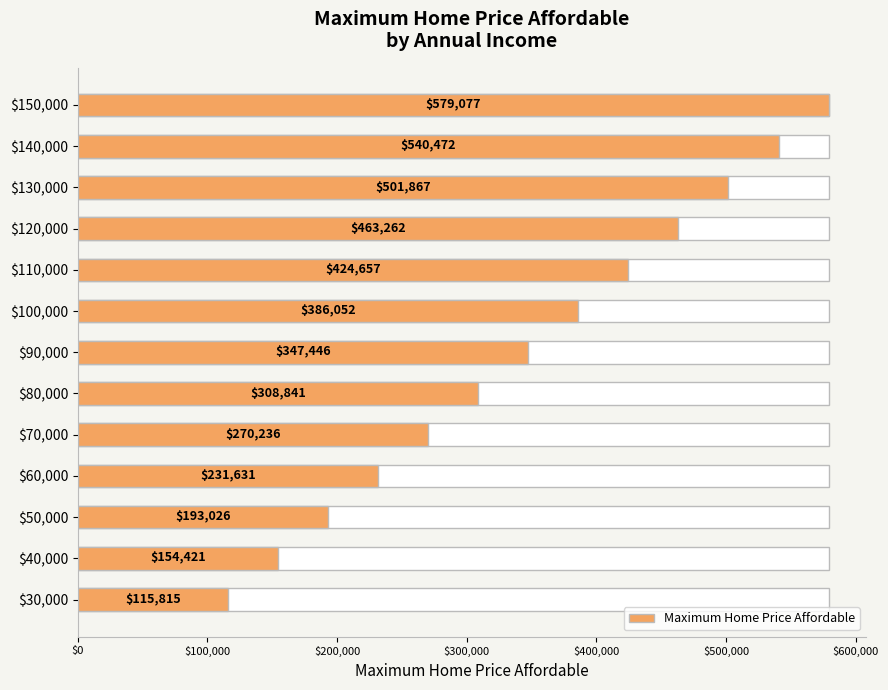

Is it true that the value at $70,000 is 68202.9?

False